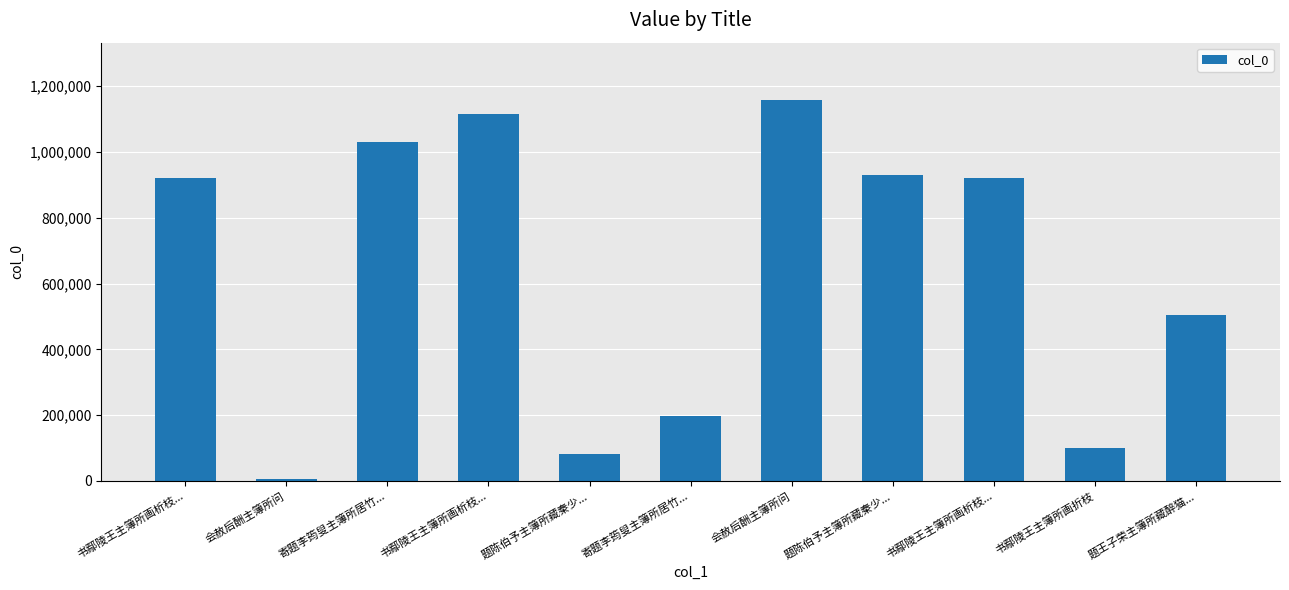

How many bars are there in total?

11